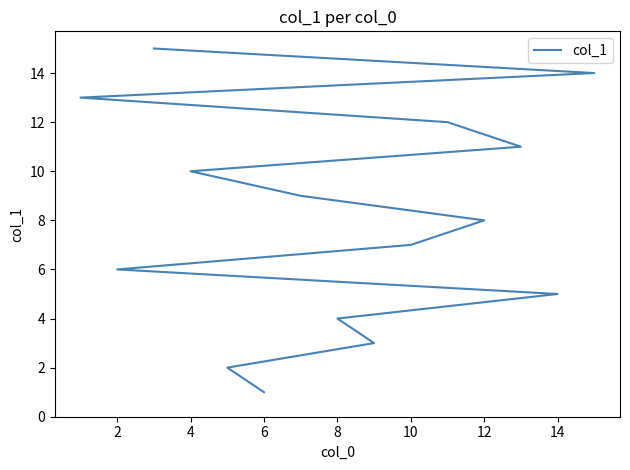

True or false: the data shows 20 at 12.

False